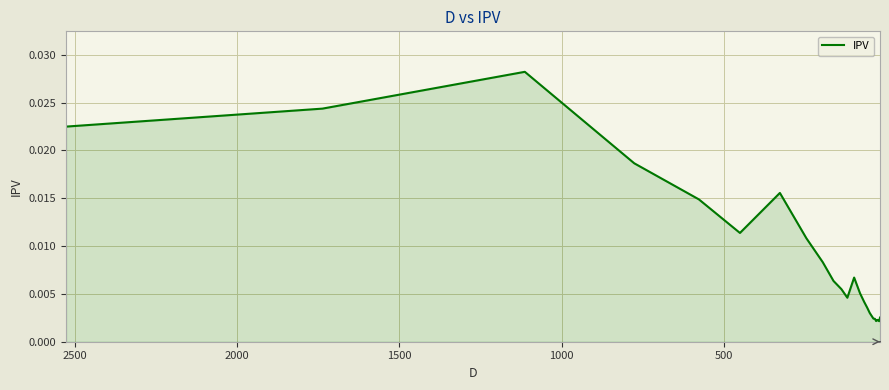

True or false: the data shows 0.0 at 7.

False